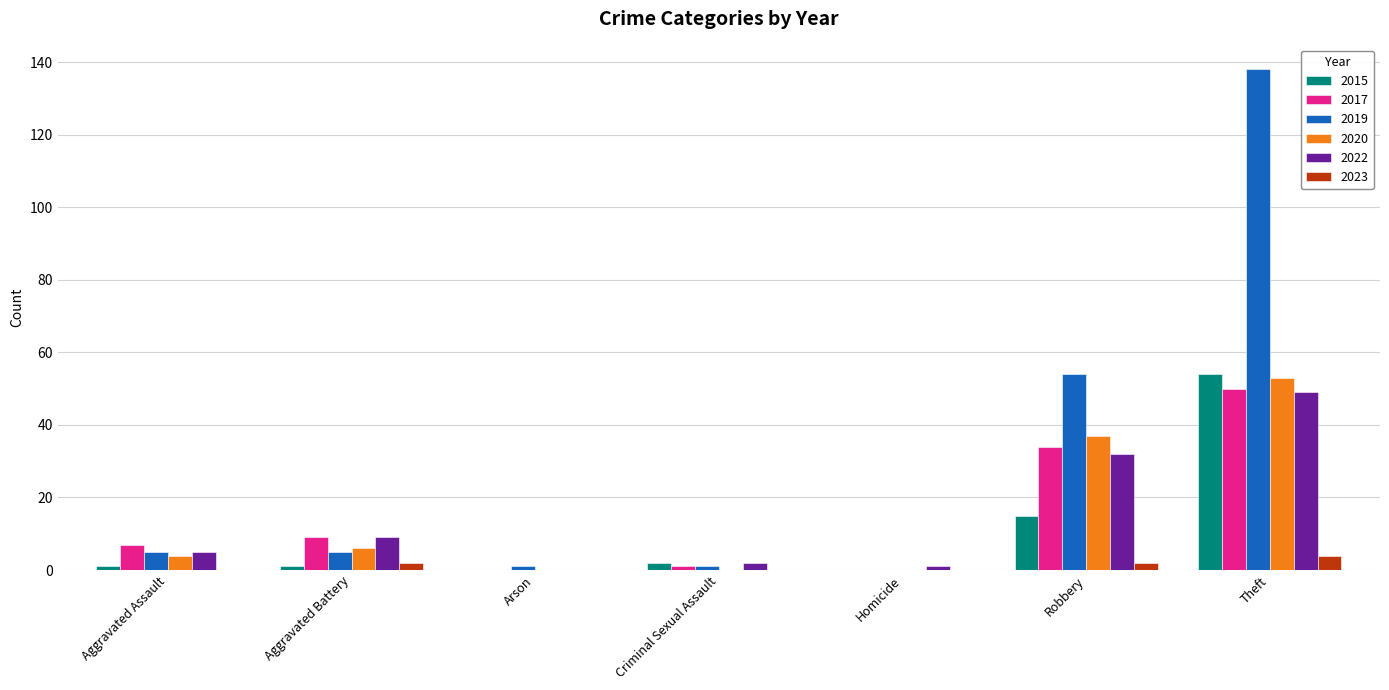

Which series has the largest total across all categories?

2019